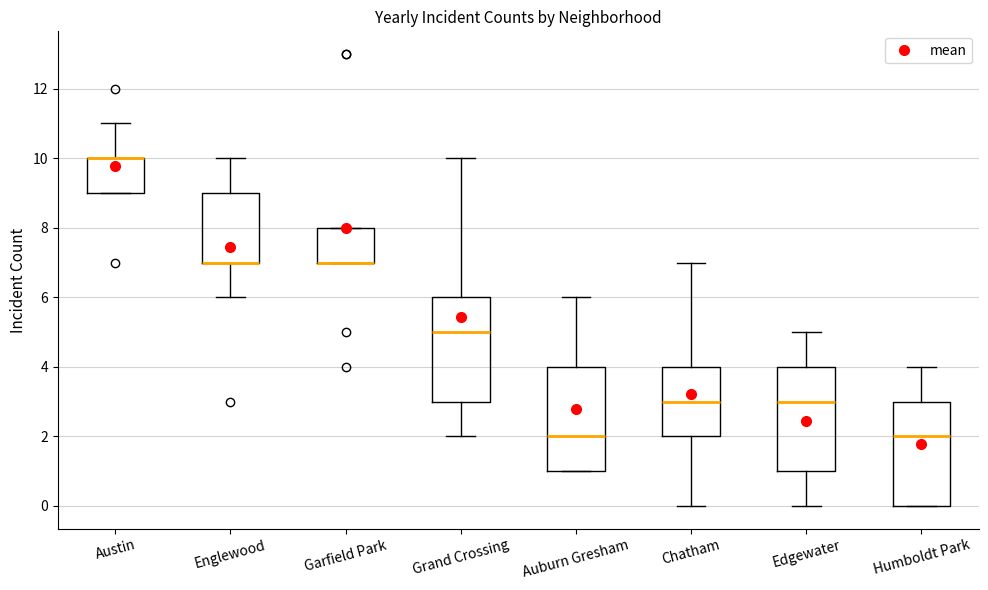

Reading left to right, transcribe this box plot: for each box, give where its median line is, the range the box spans, and where its two whiskers end, as read against the y-axis. The values are not printed on the chart, so give them approximately, as read against the axis.

Austin: median 10 (drawn on the box's upper edge), box 9 to 10, whiskers 9 to 11
Englewood: median 7 (drawn on the box's lower edge), box 7 to 9, whiskers 6 to 10
Garfield Park: median 7 (drawn on the box's lower edge), box 7 to 8, whiskers 7 to 8
Grand Crossing: median 5, box 3 to 6, whiskers 2 to 10
Auburn Gresham: median 2, box 1 to 4, whiskers 1 to 6
Chatham: median 3, box 2 to 4, whiskers 0 to 7
Edgewater: median 3, box 1 to 4, whiskers 0 to 5
Humboldt Park: median 2, box 0 to 3, whiskers 0 to 4